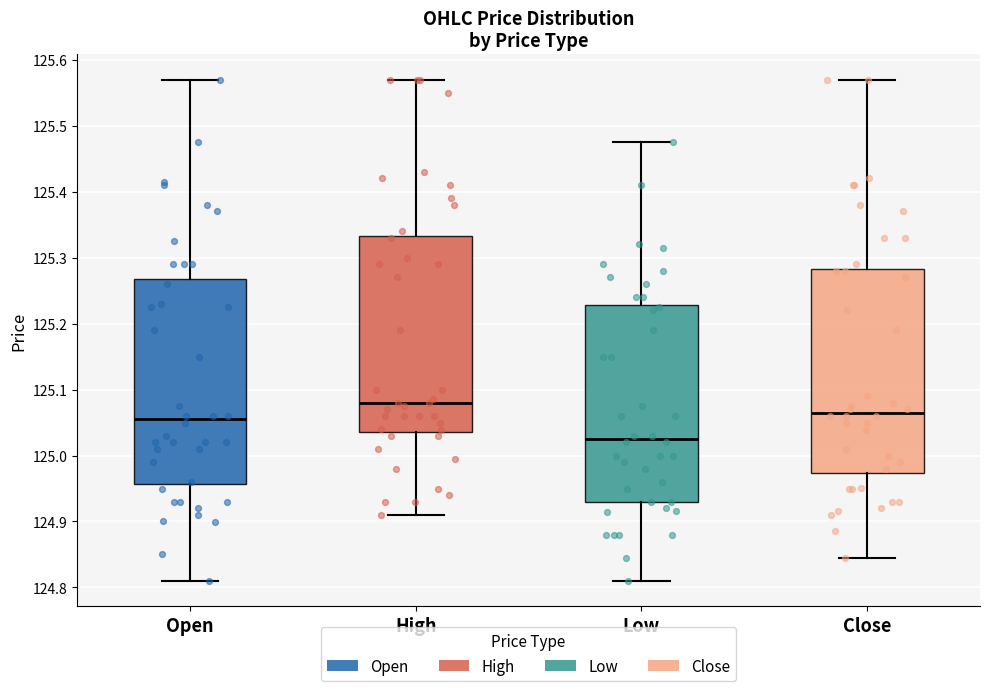

Which box's median line is the lowest?

Low